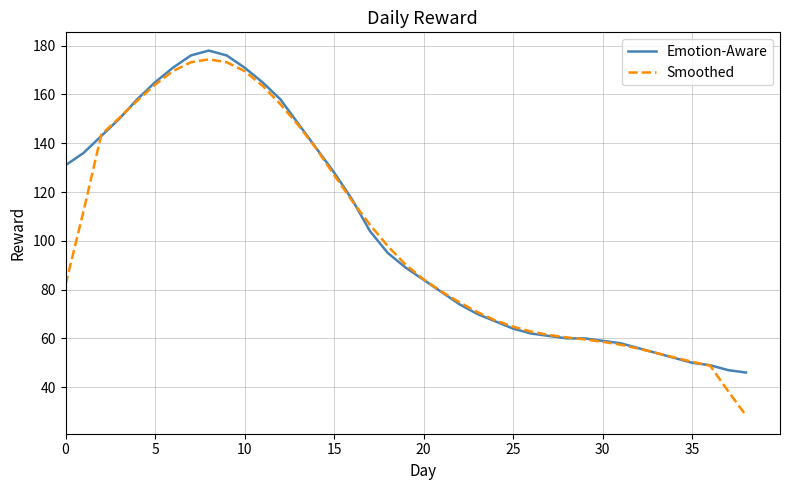

What is the difference between the maximum and minimum values in the Smoothed series?

146.0